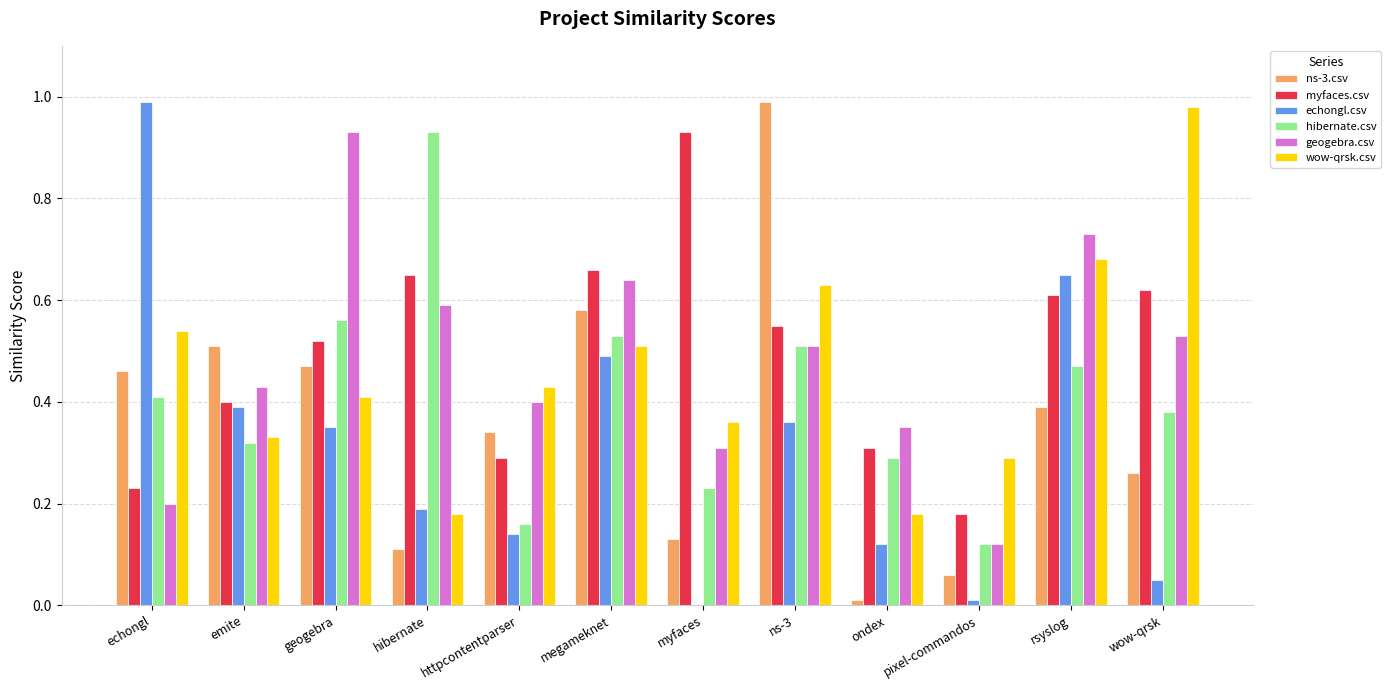

What are all the series names shown in the legend?

ns-3.csv, myfaces.csv, echongl.csv, hibernate.csv, geogebra.csv, wow-qrsk.csv